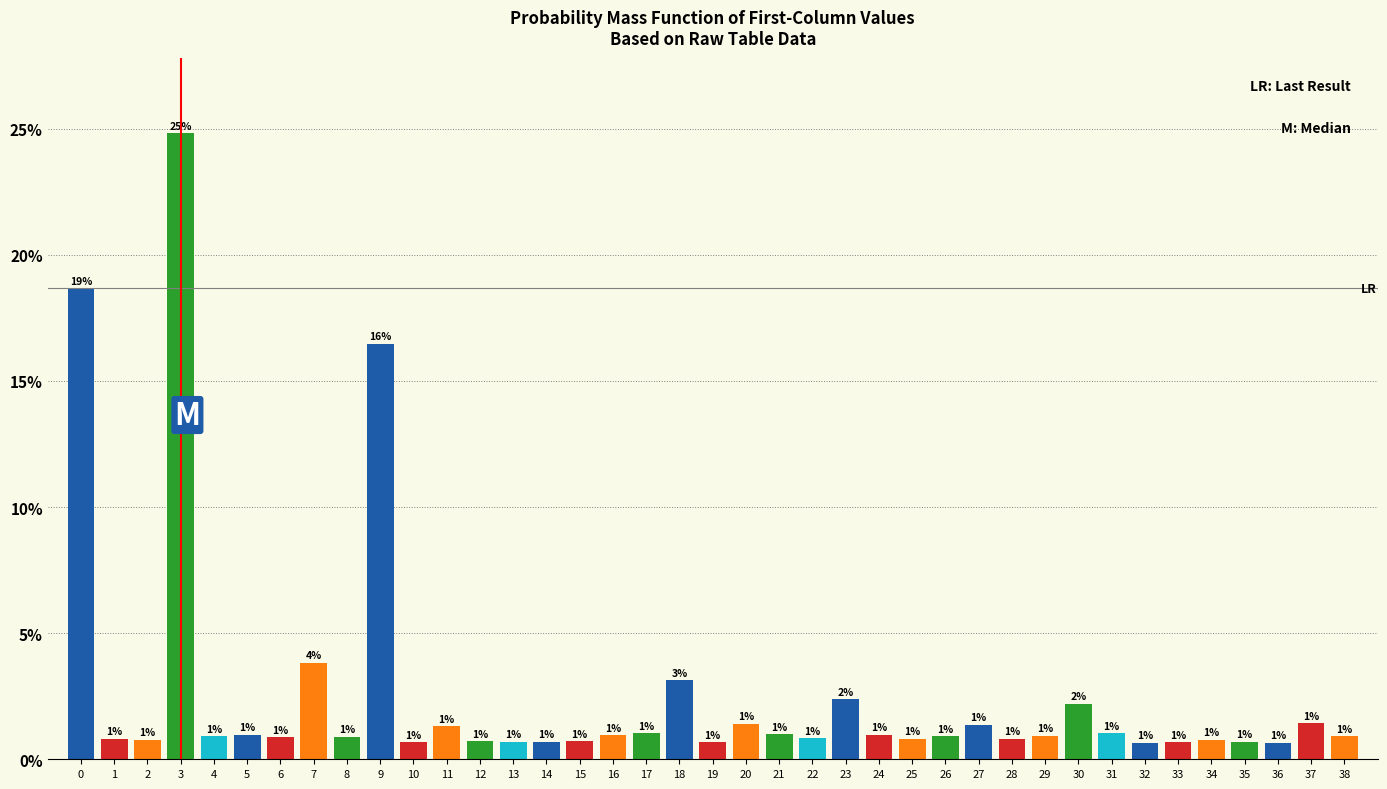

What is the maximum value shown in the chart?

24.8